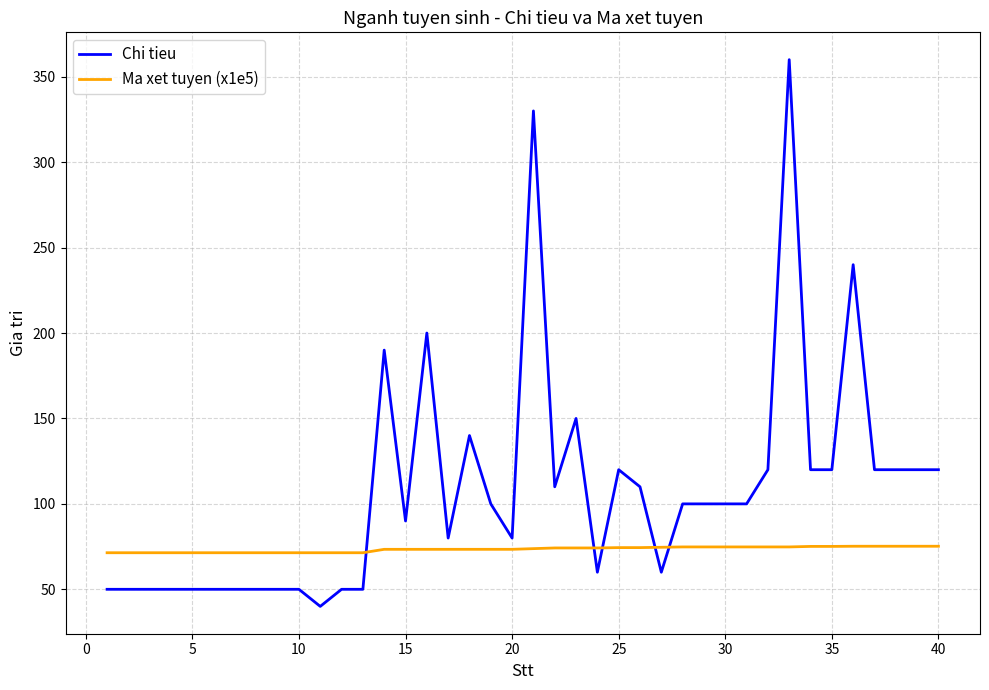

Does the chart display data point markers on the line(s)?

No